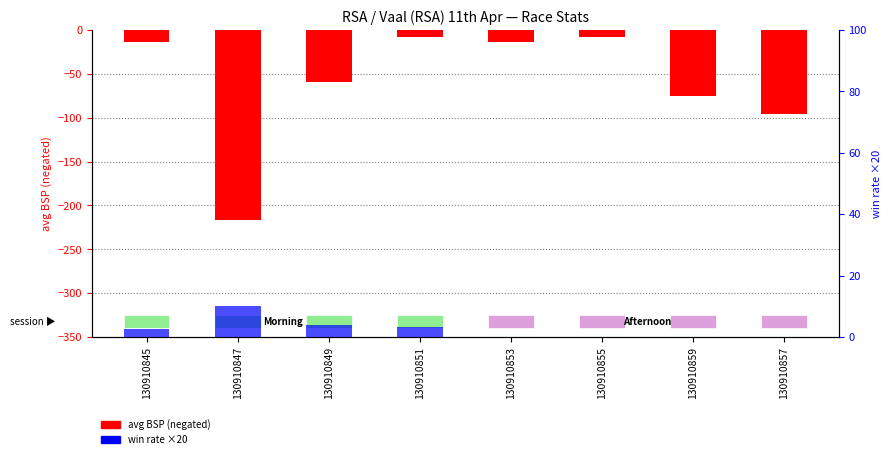

Reading left to right, what are all the values shown in this chart?

avg BSP (negated): -13.3	-216.3	-59.8	-8.6	-13.4	-8.3	-75.0	-95.6
win rate ×20: 2.8	10.0	4.0	3.4	0.0	0.0	0.0	0.0